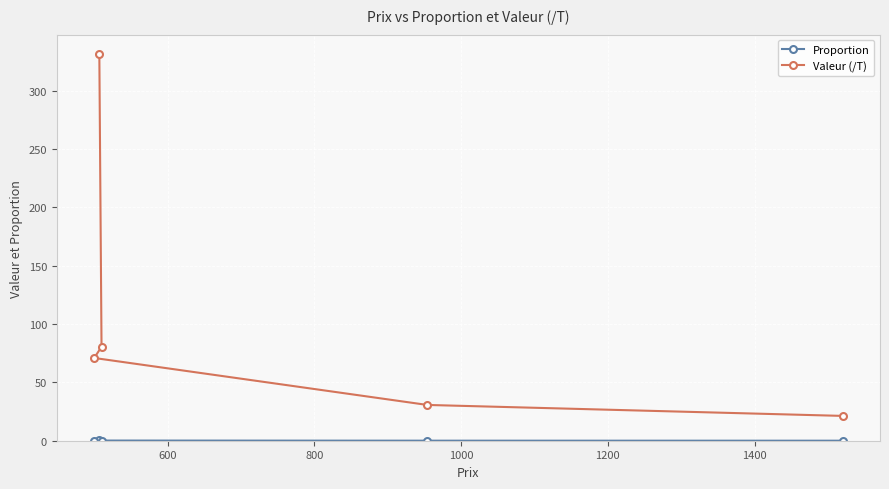

True or false: Proportion and Valeur (/T) cross at least once.

False